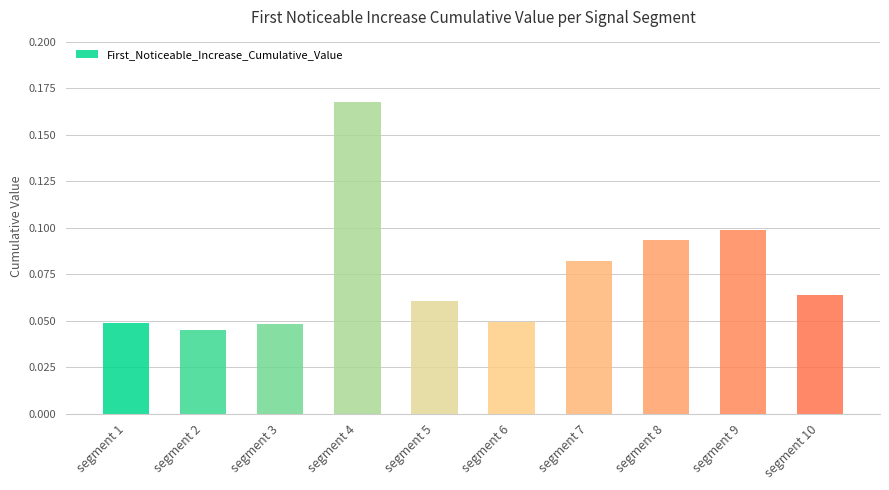

Count the values in the range 0 to 1.

10